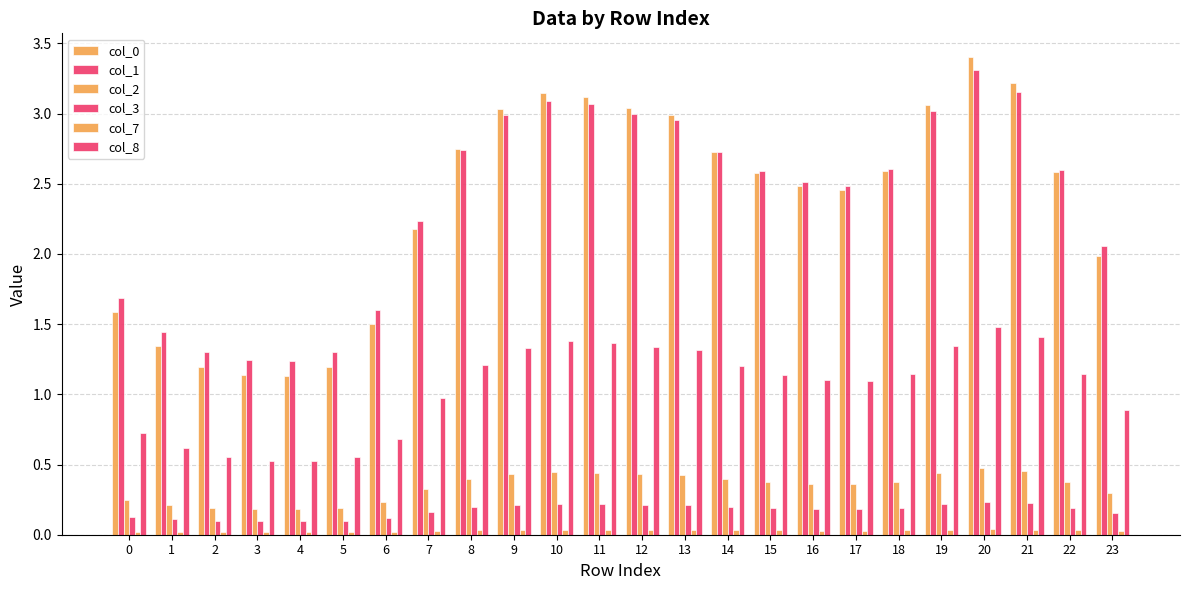

What is the value of the col_0 bar at the 23rd from the left?

2.6